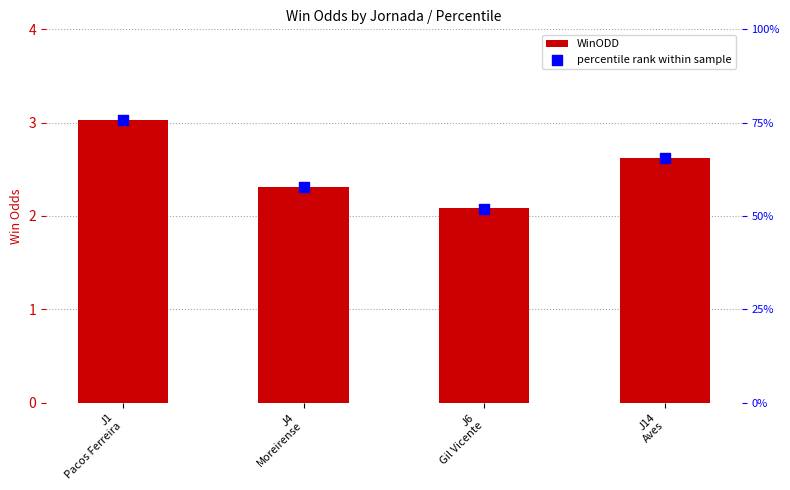

Which series contains the highest Y value?

percentile rank within sample